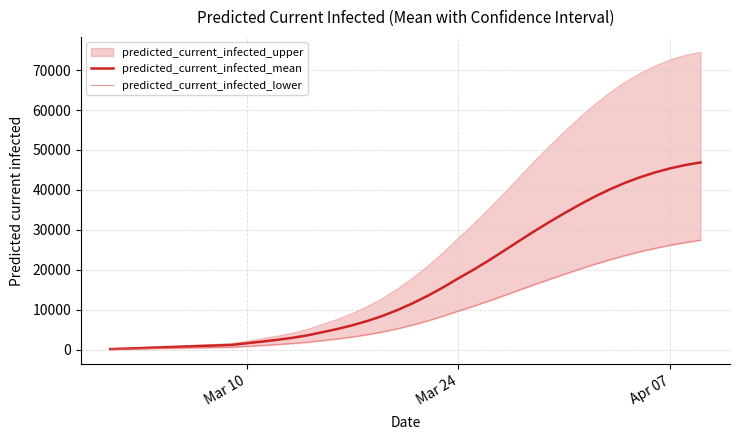

True or false: predicted_current_infected_mean and predicted_current_infected_lower intersect in this chart.

False